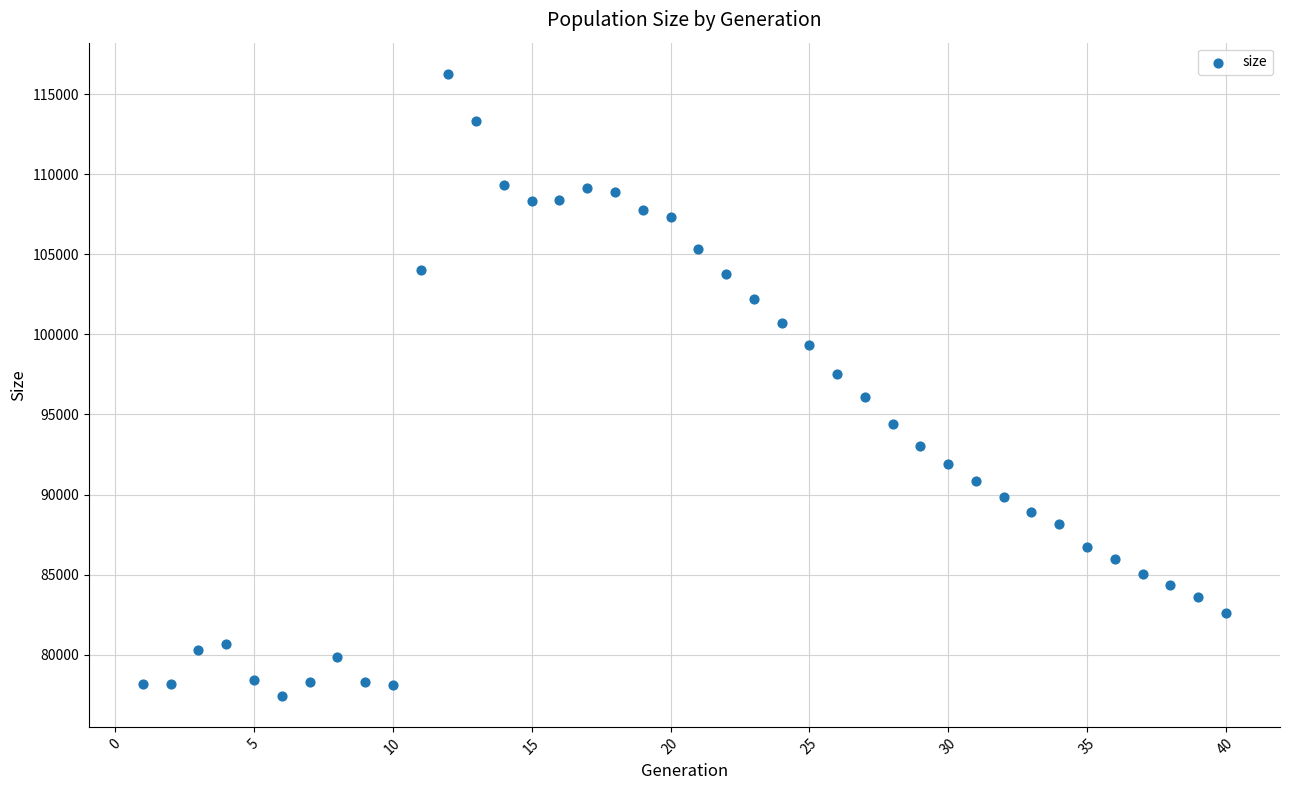

What is the range of X values (max minus min)?

39